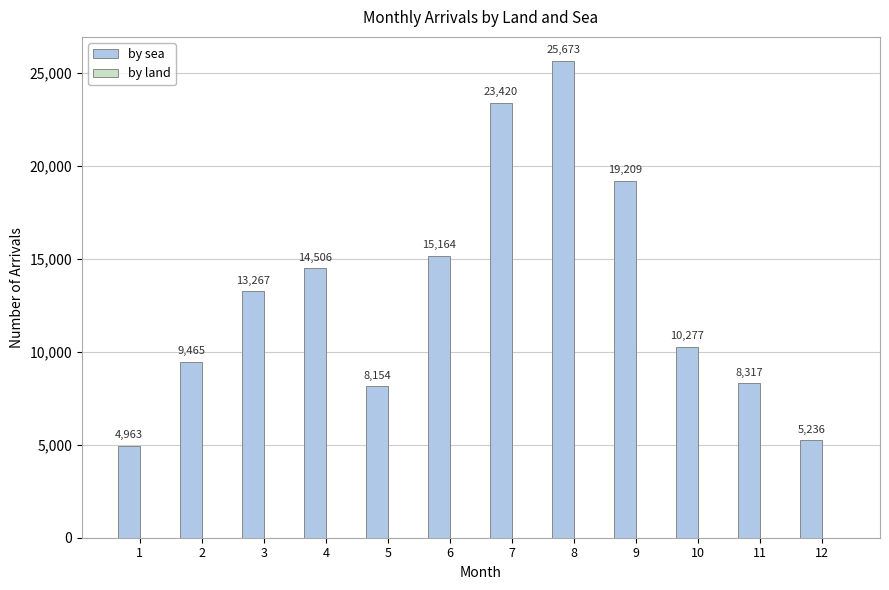

What is the value of the 8th bar from the left?

25673